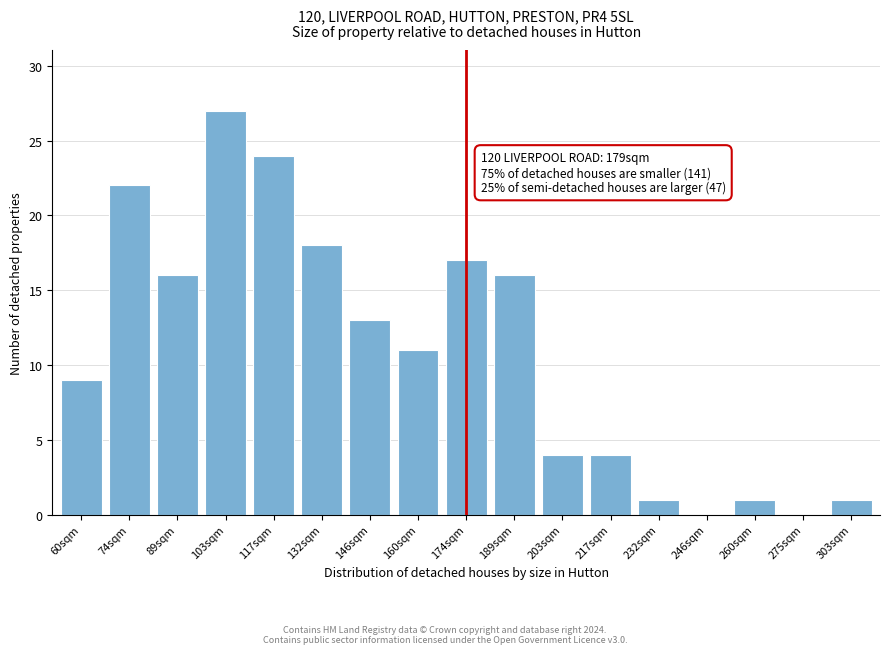

Reading left to right, extract all data points from this chart.

60sqm=9	74sqm=22	89sqm=16	103sqm=27	117sqm=24	132sqm=18	146sqm=13	160sqm=11	174sqm=17	189sqm=16	203sqm=4	217sqm=4	232sqm=1	246sqm=0	260sqm=1	275sqm=0	303sqm=1